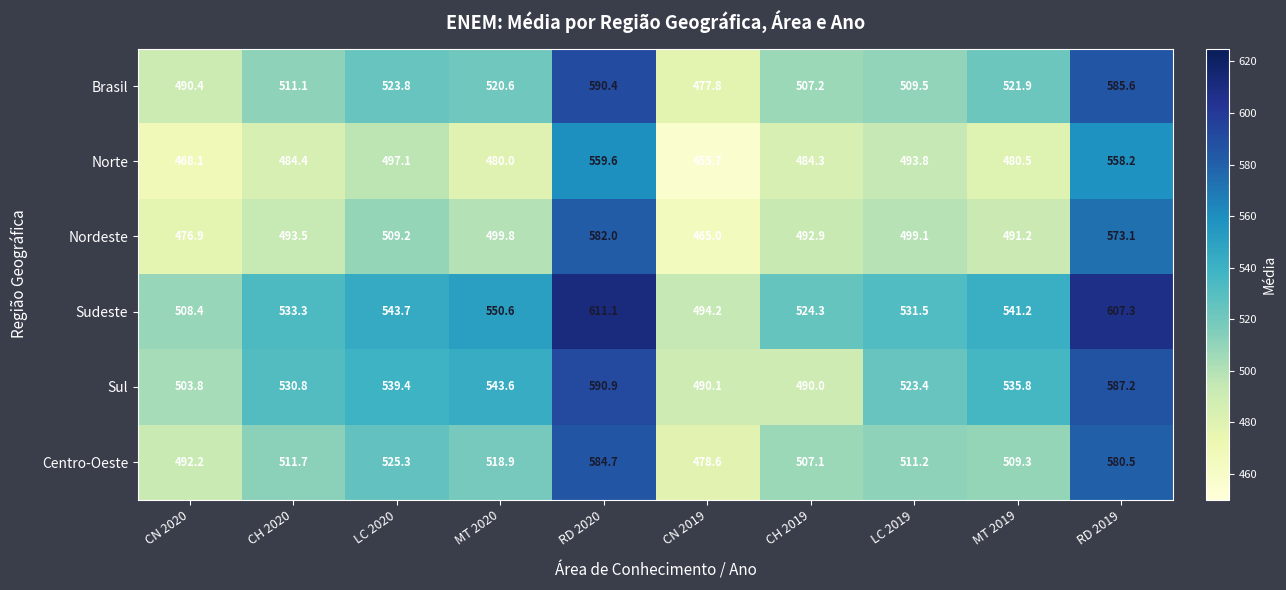

What is the sum of all Nordeste values?

5082.7